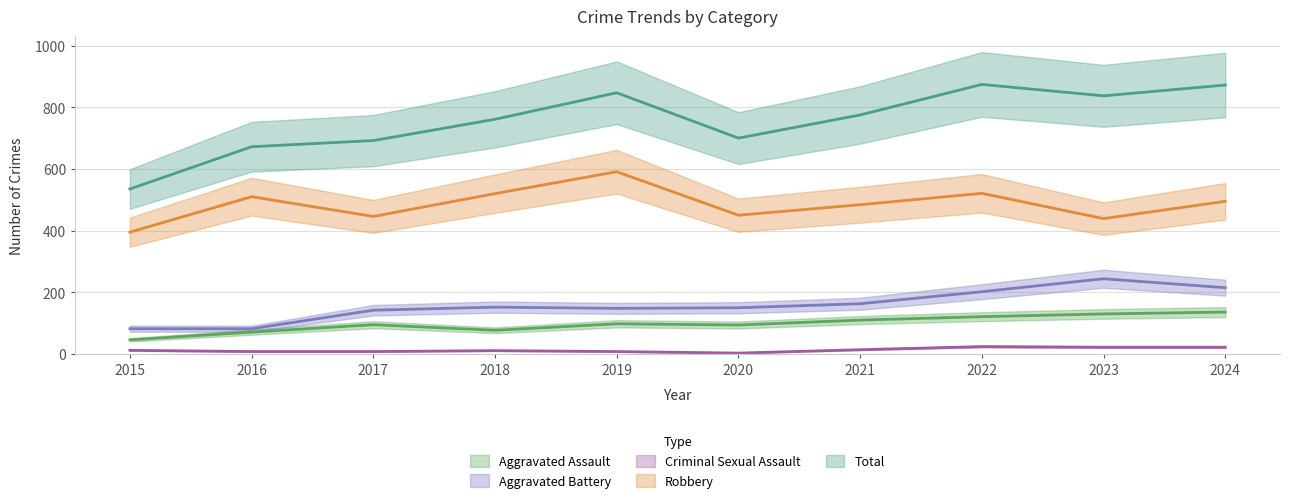

Which has a higher value, 2022 or 2017?

2022